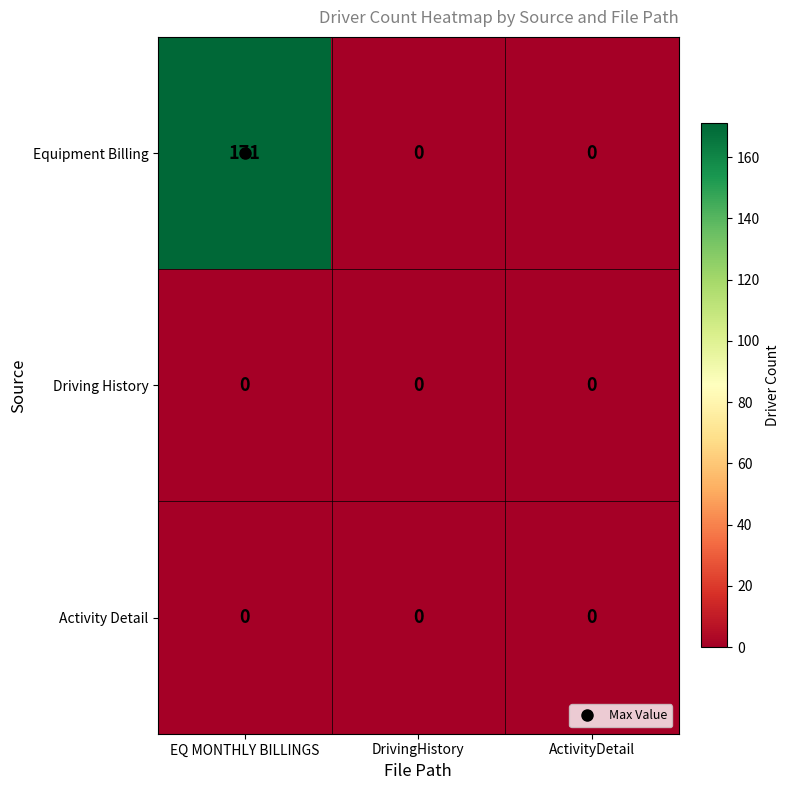

Which series changed the most between EQ MONTHLY BILLINGS and ActivityDetail?

Equipment Billing